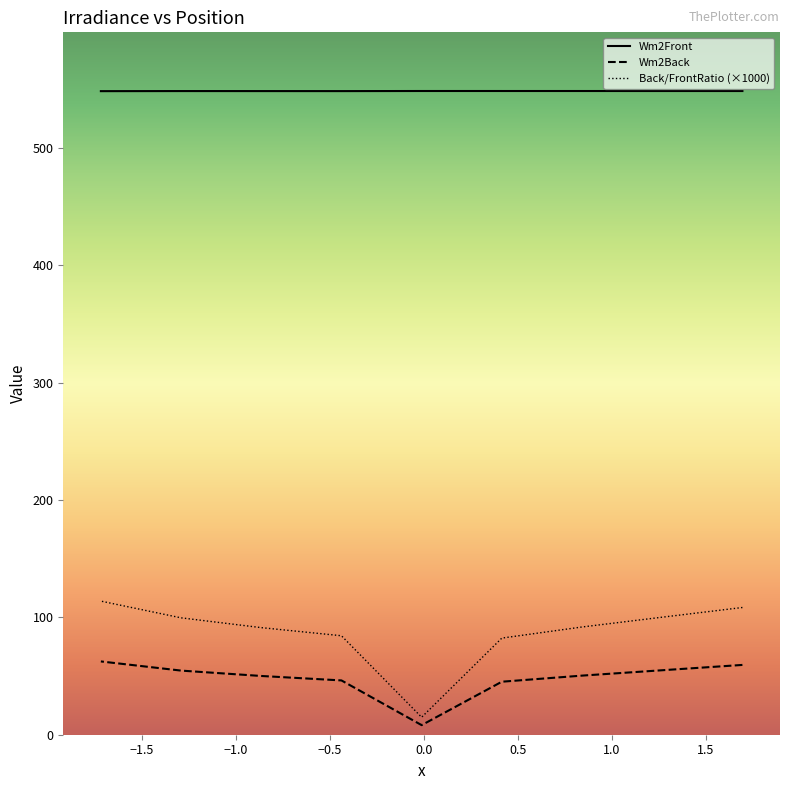

Does the chart have visible grid lines?

No